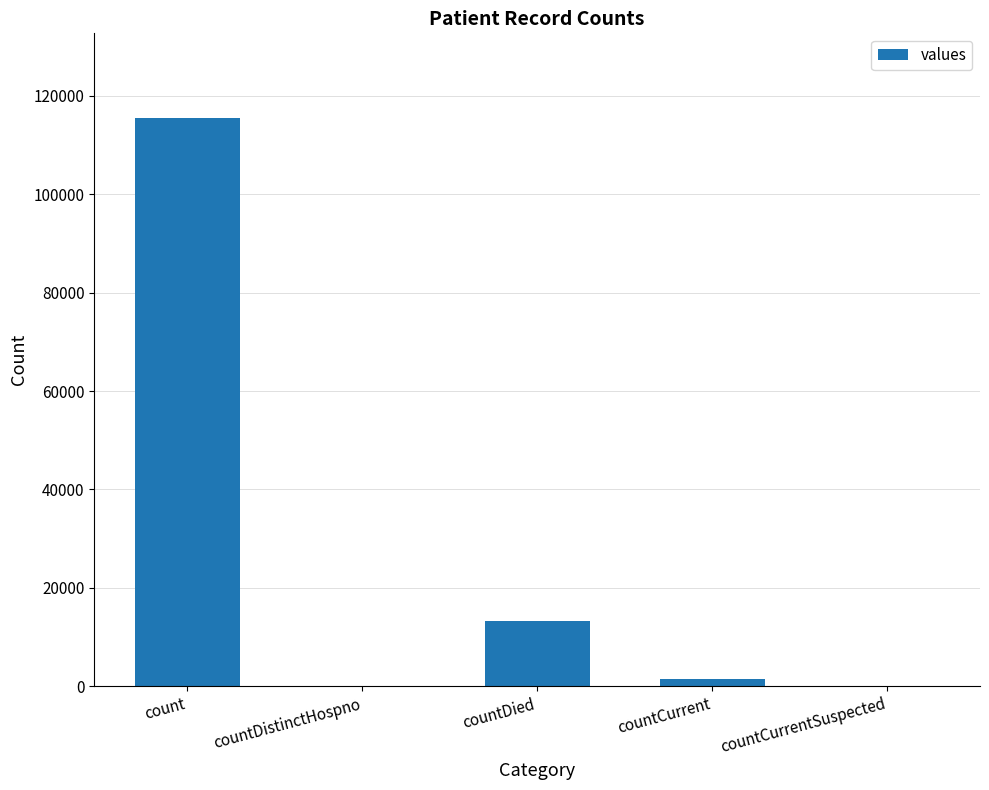

Are the bars grouped side by side (vs. stacked)?

No